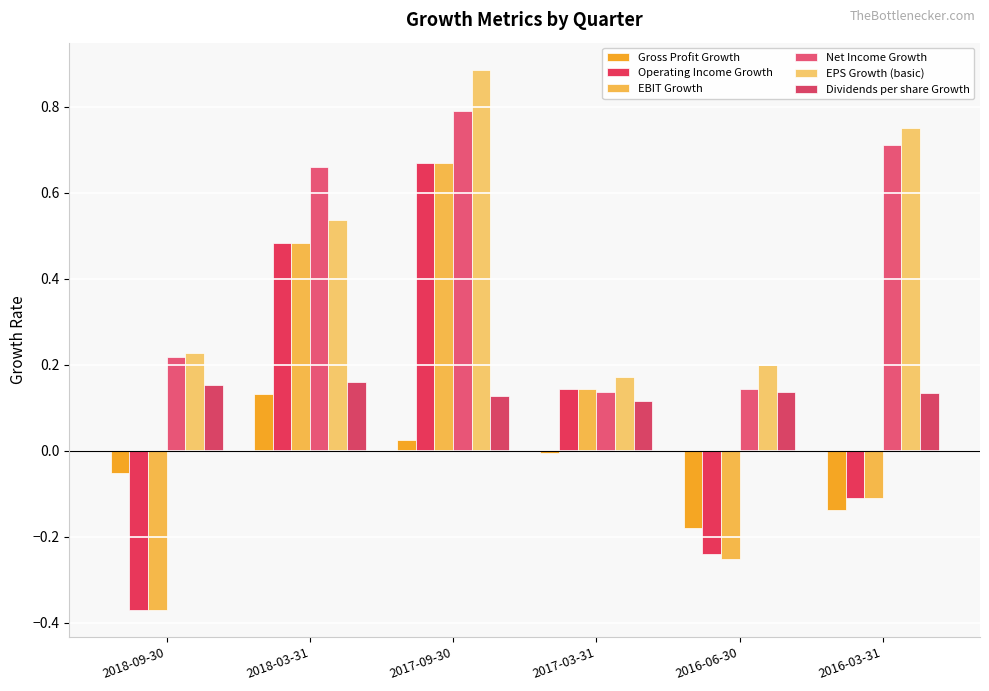

Reading right to left, extract all data points from this chart.

Gross Profit Growth: -0.1	-0.2	-0.0	0.0	0.1	-0.1
Operating Income Growth: -0.1	-0.2	0.1	0.7	0.5	-0.4
EBIT Growth: -0.1	-0.3	0.1	0.7	0.5	-0.4
Net Income Growth: 0.7	0.1	0.1	0.8	0.7	0.2
EPS Growth (basic): 0.8	0.2	0.2	0.9	0.5	0.2
Dividends per share Growth: 0.1	0.1	0.1	0.1	0.2	0.2